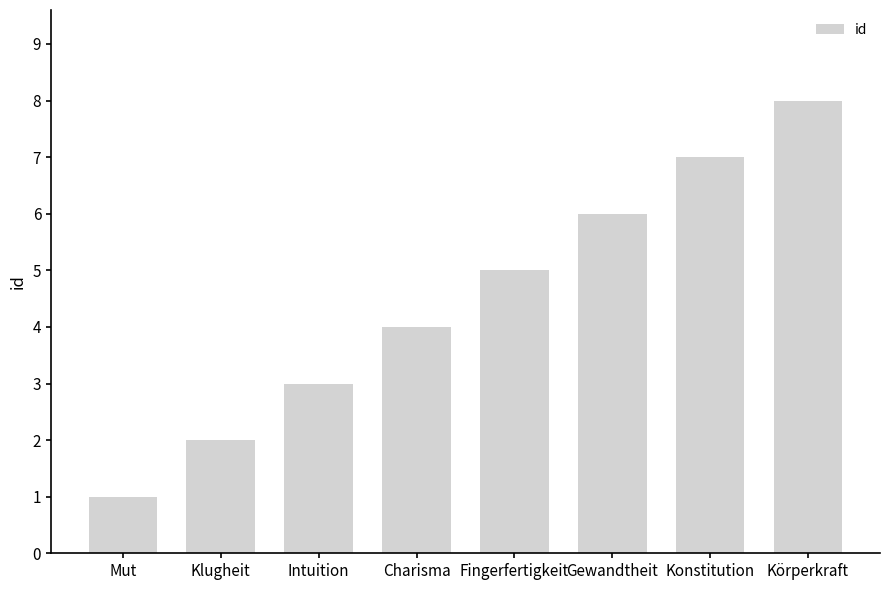

The chart shows a value of 8 at Körperkraft. True or false?

True